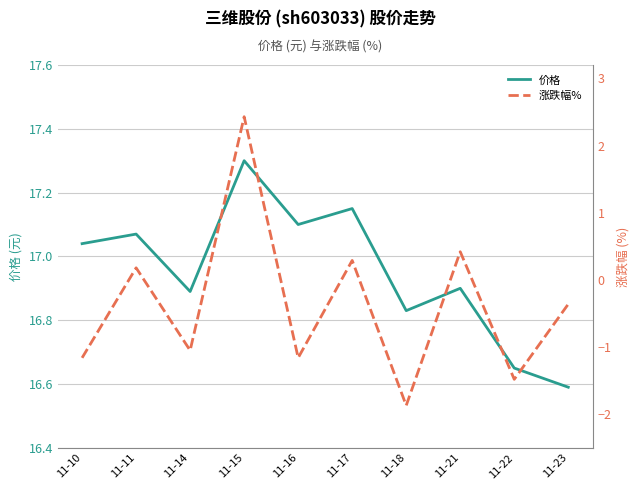

True or false: 涨跌幅% and 价格 cross at least once.

False